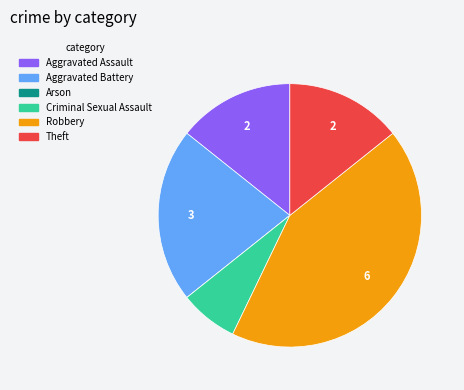

Which has a higher value, Criminal Sexual Assault or Robbery?

Robbery